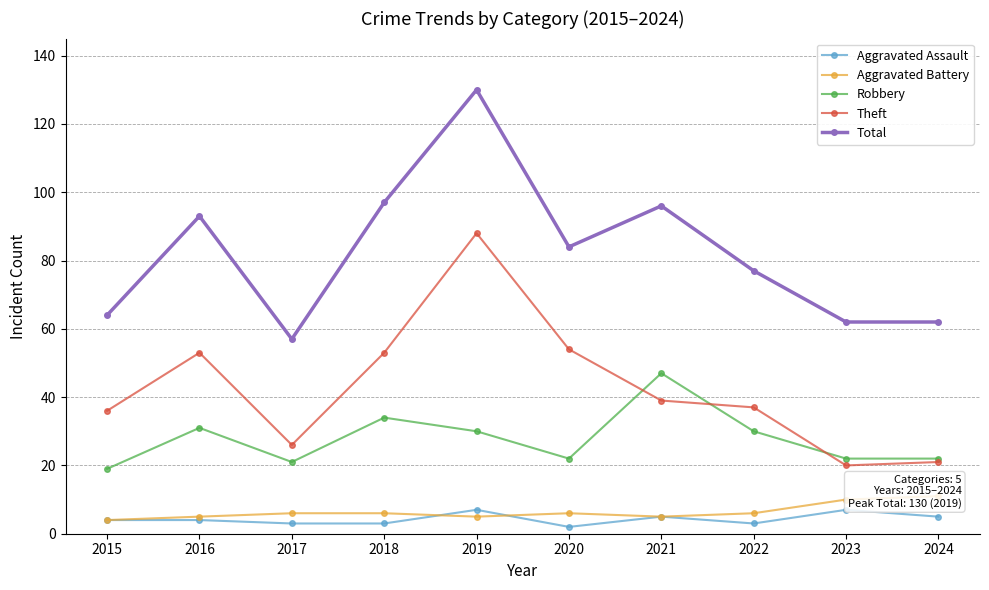

True or false: Total and Aggravated Battery cross at least once.

False